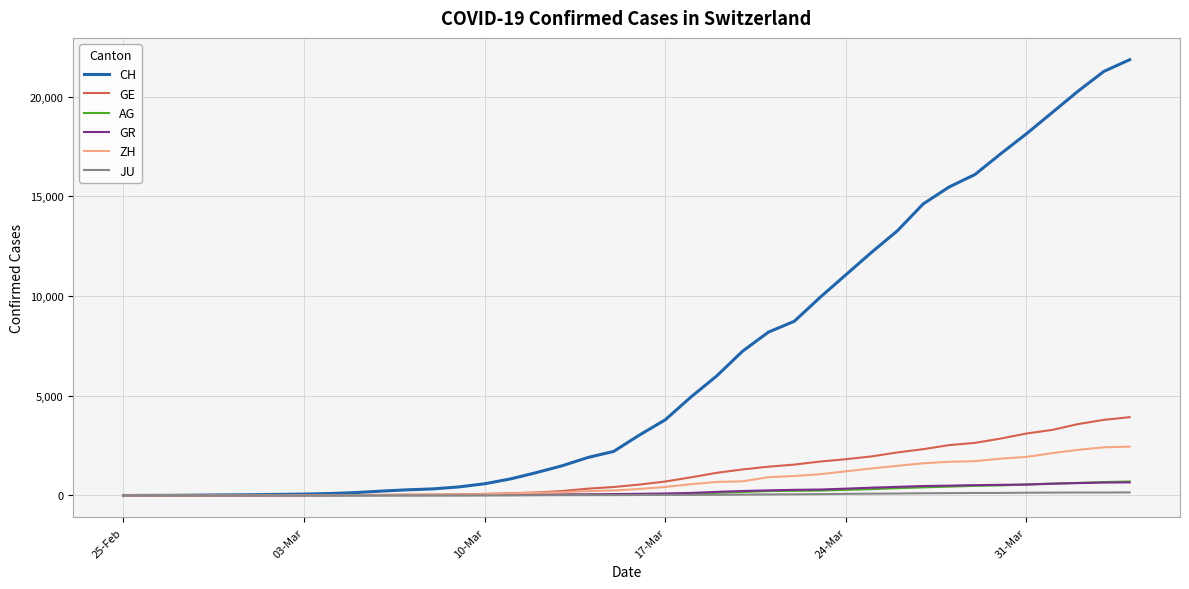

What is the greatest value displayed?

21855